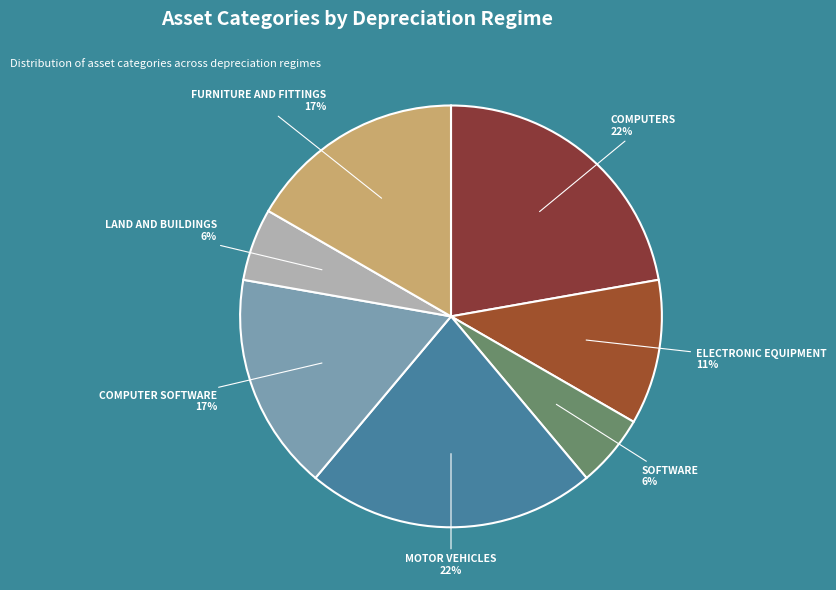

What percentage is the FURNITURE AND FITTINGS slice, to the nearest percent?

17%